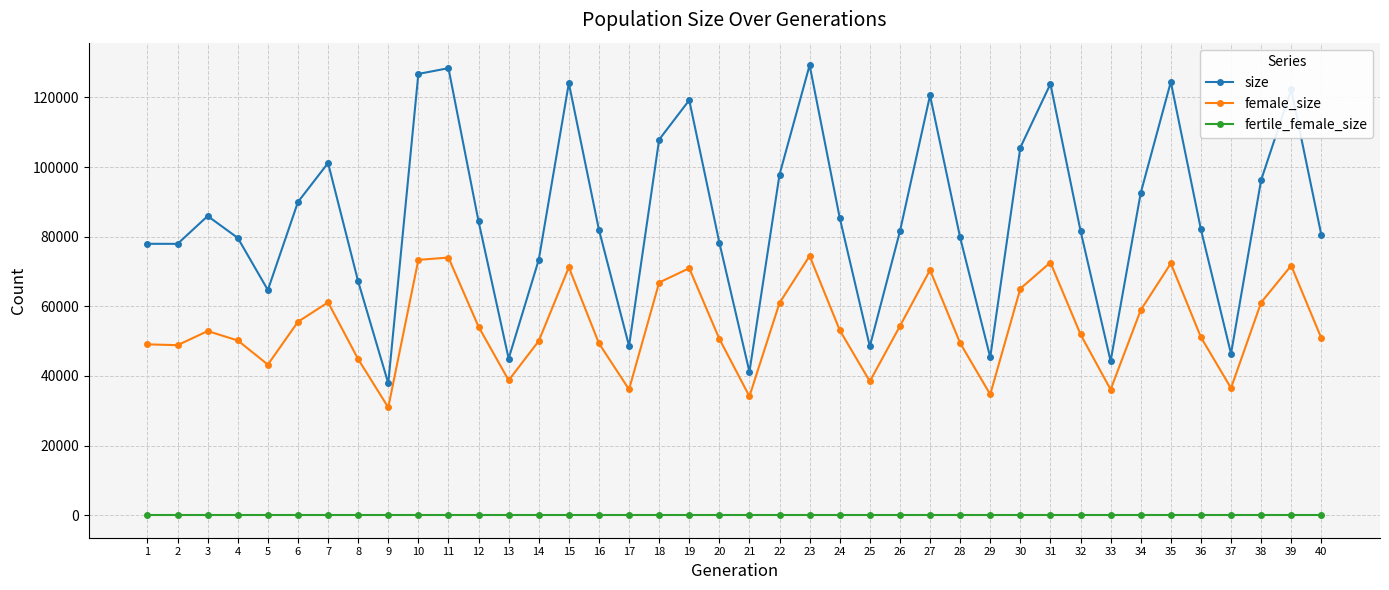

Count the number of data series in this chart.

3